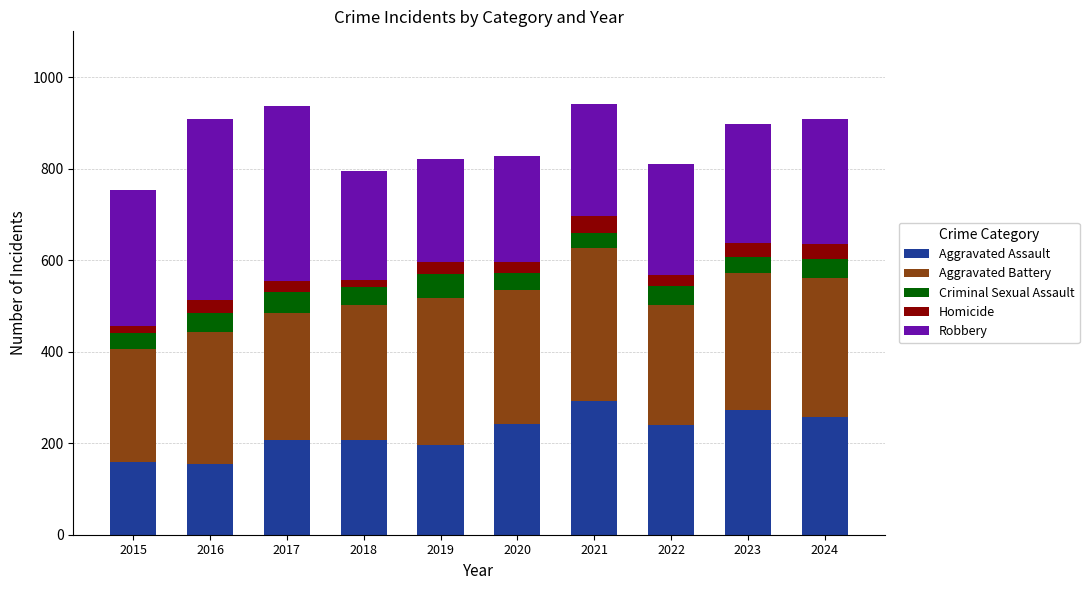

What is the sum of all Aggravated Assault values?

2227